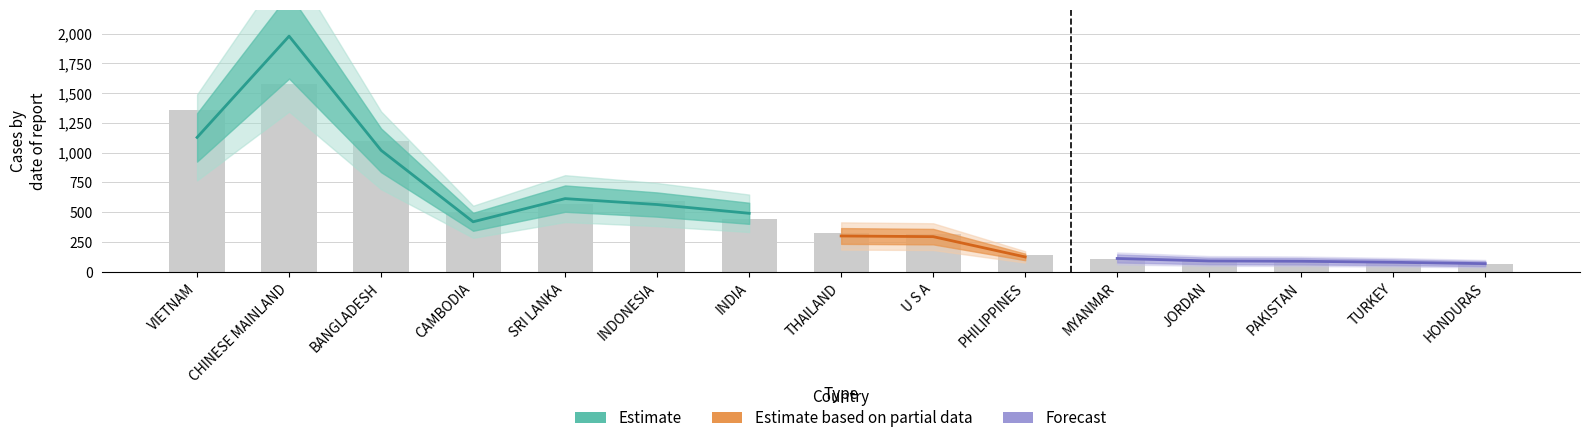

Count the number of categories in the chart.

15